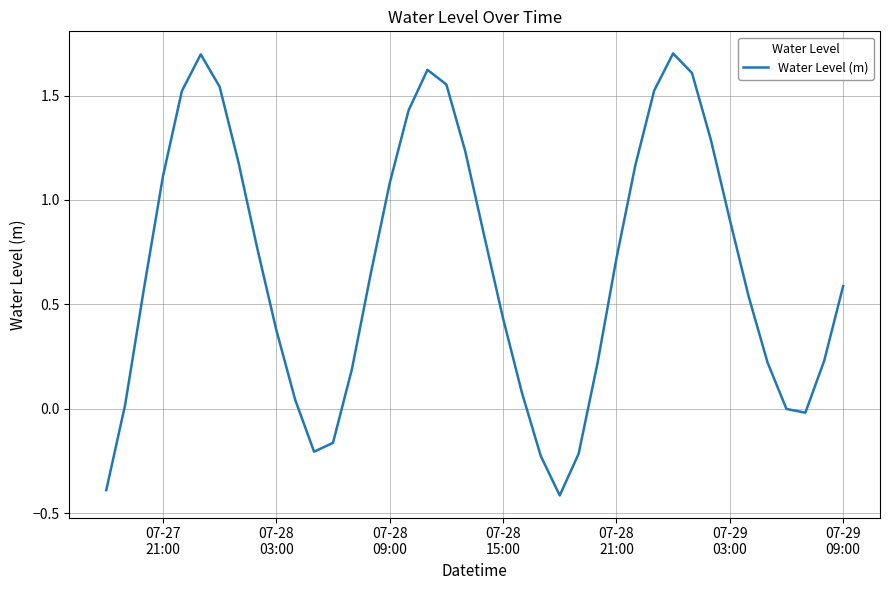

True or false: the data has more than 2 interior local peaks.

True